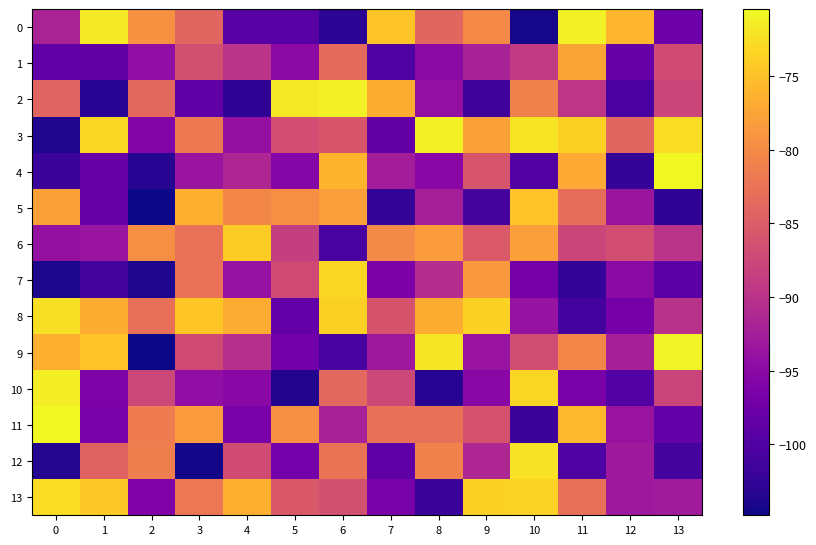

Which category has the lowest value across all series?

2